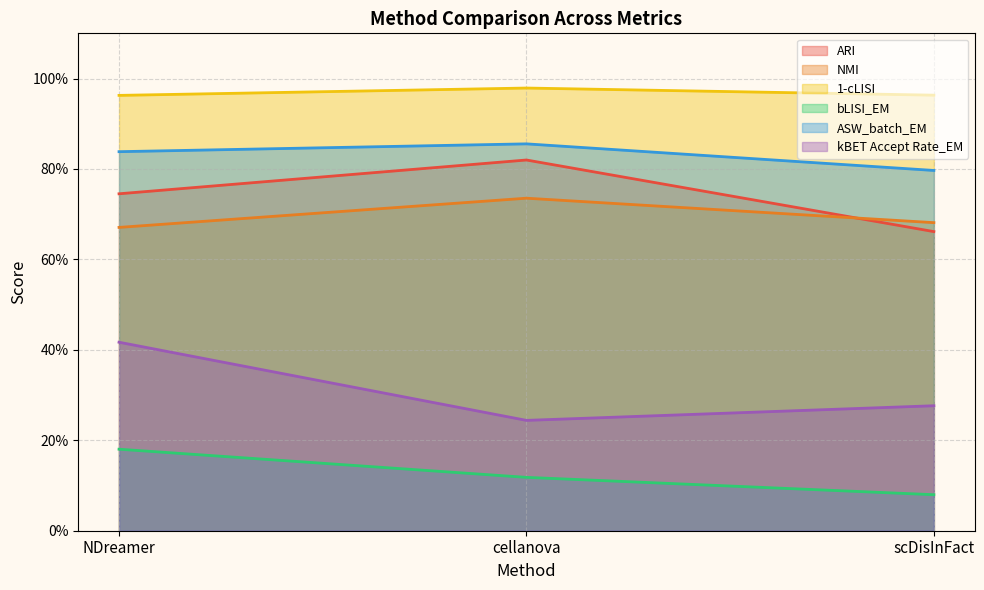

Where is NMI nearest to the value 0?

NDreamer